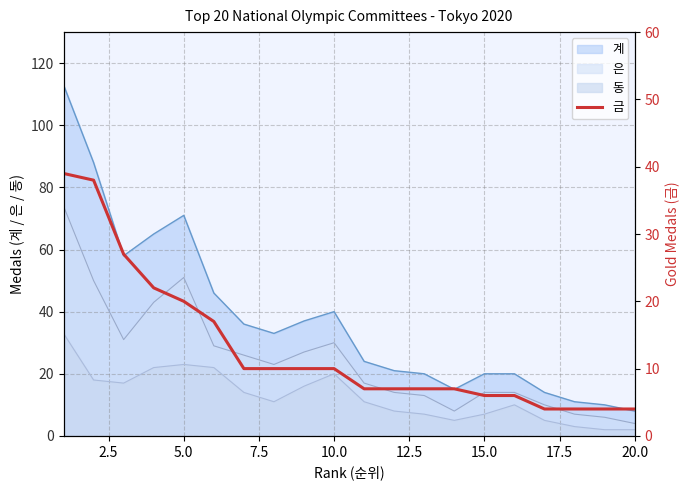

The value of 계 at 20.0 is 8. True or false?

True